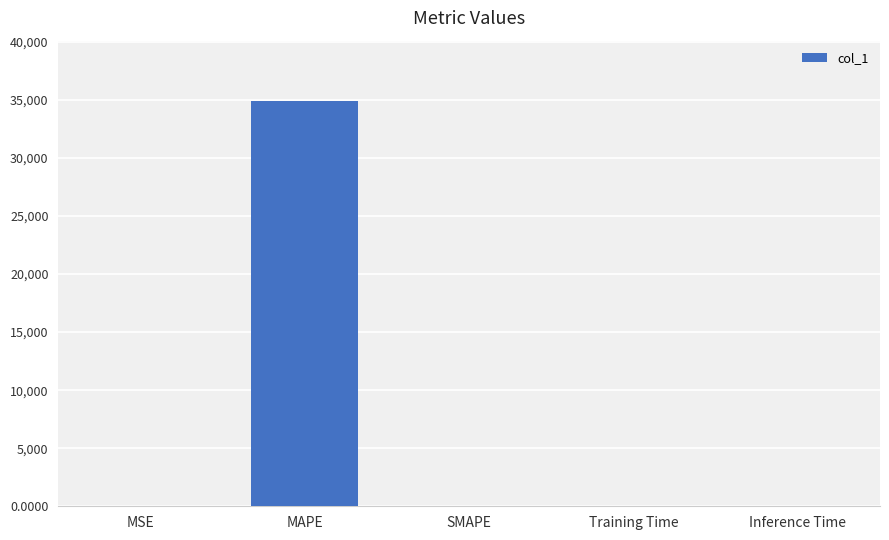

What is the change in value from MAPE to SMAPE?

-34871.8